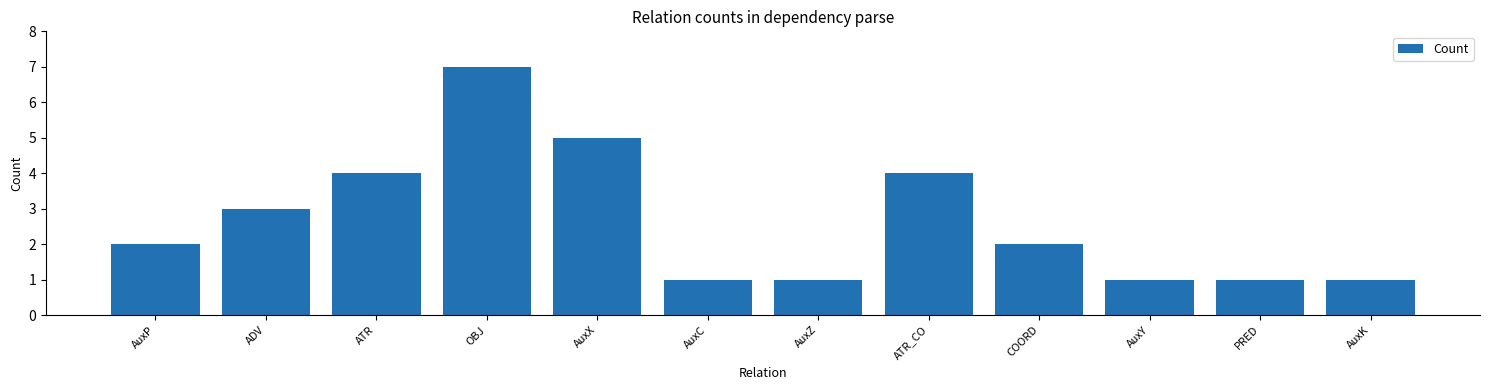

What is the greatest value displayed?

7